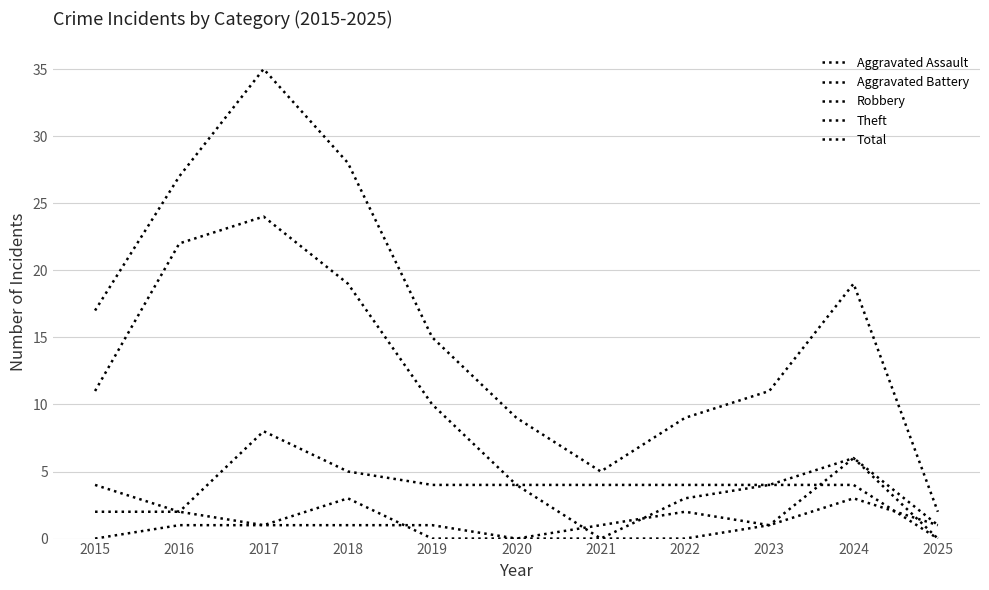

Is this an area chart (filled region under the line)?

No